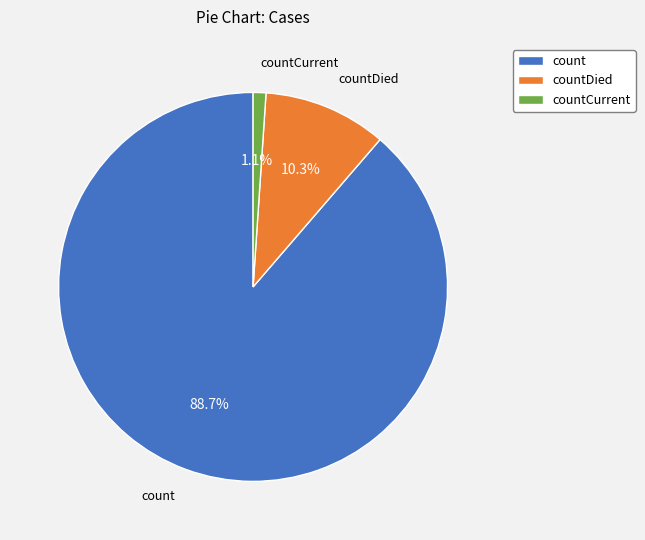

What is the ratio of the value at count to the value at countDied?

8.6